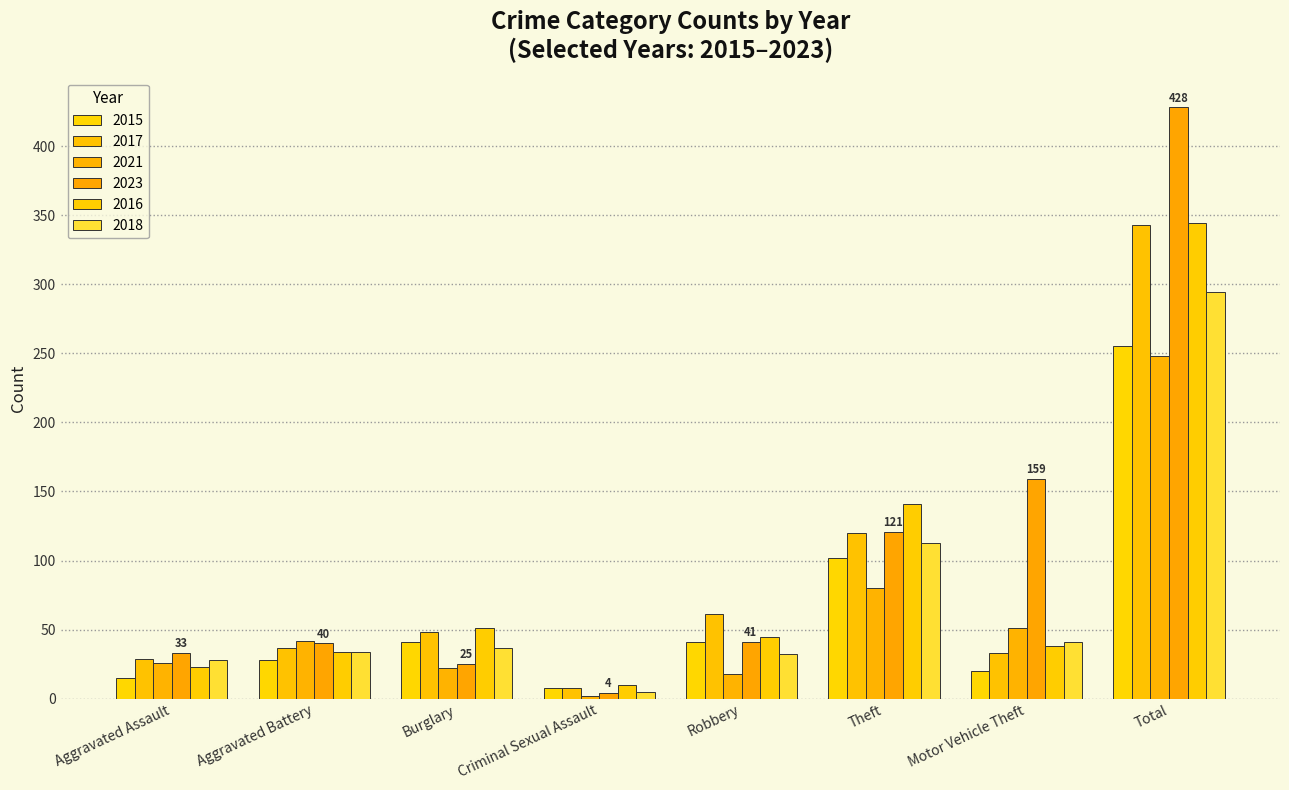

Which category has the highest value across all series?

Total